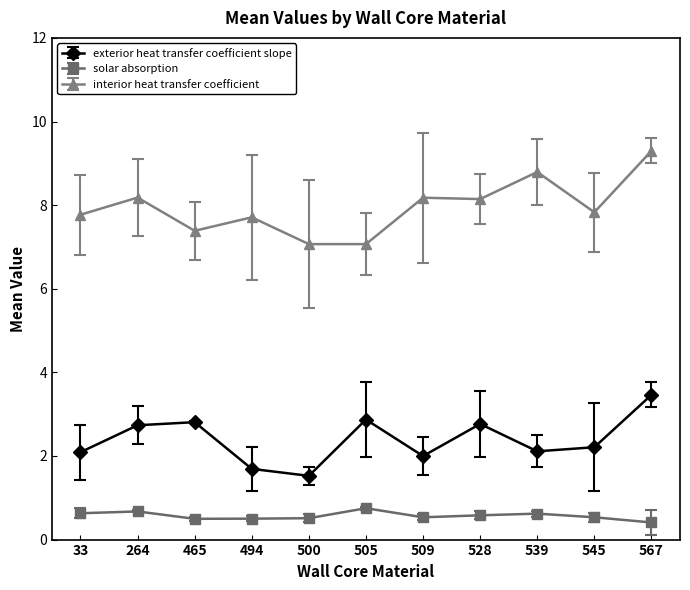

The interior heat transfer coefficient series shows 7.1 at 500. True or false?

True